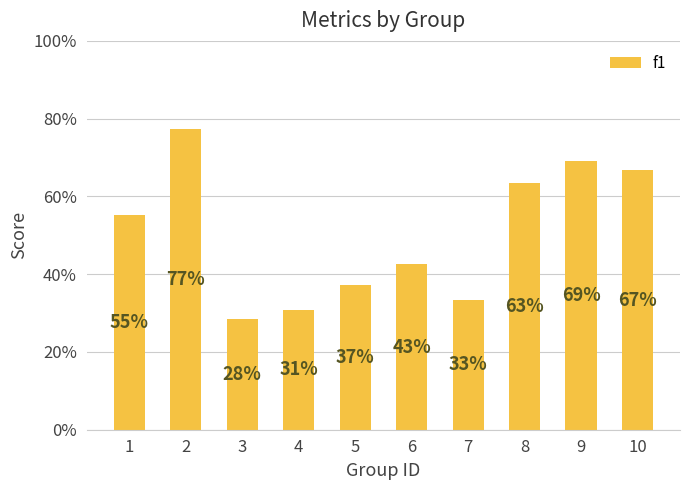

Does the chart contain any negative values?

No